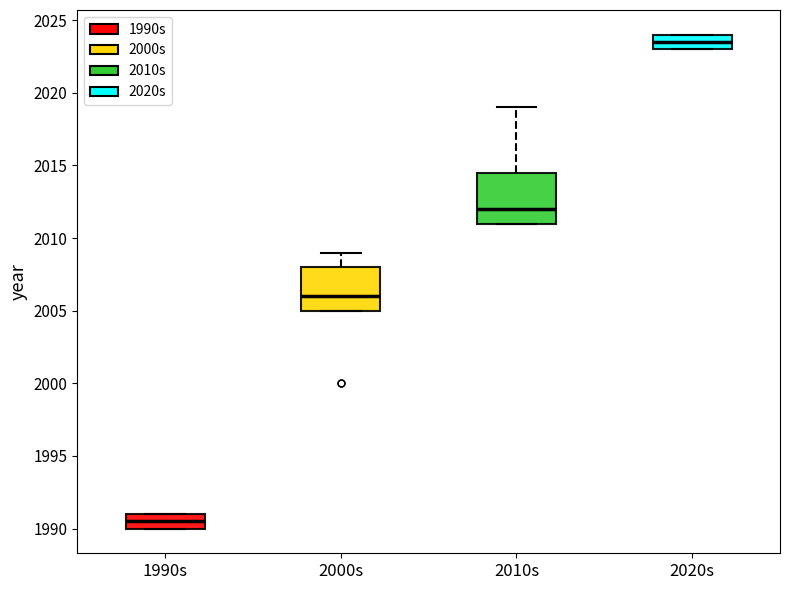

Where is the lower edge of the box for 2010s on the y-axis? The values are not printed on the chart, so give them approximately, as read against the axis.

2011.0